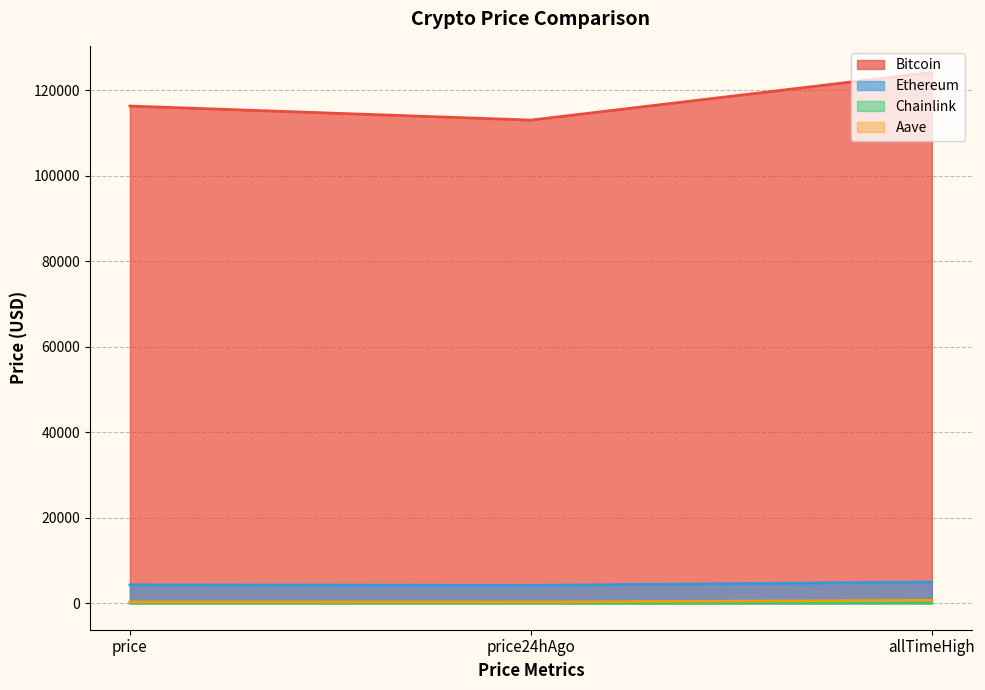

At which label is Chainlink closest to 37?

price